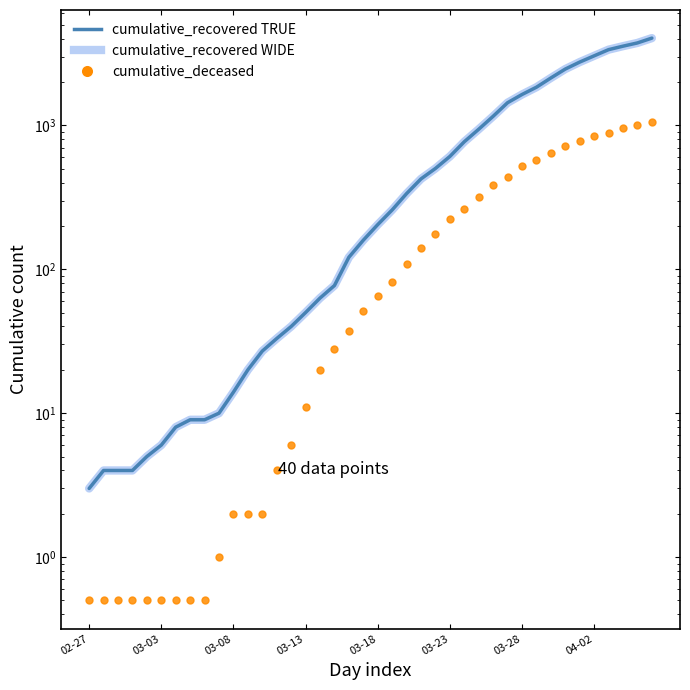

What is the difference between the highest and lowest values at 03-18?

139.0